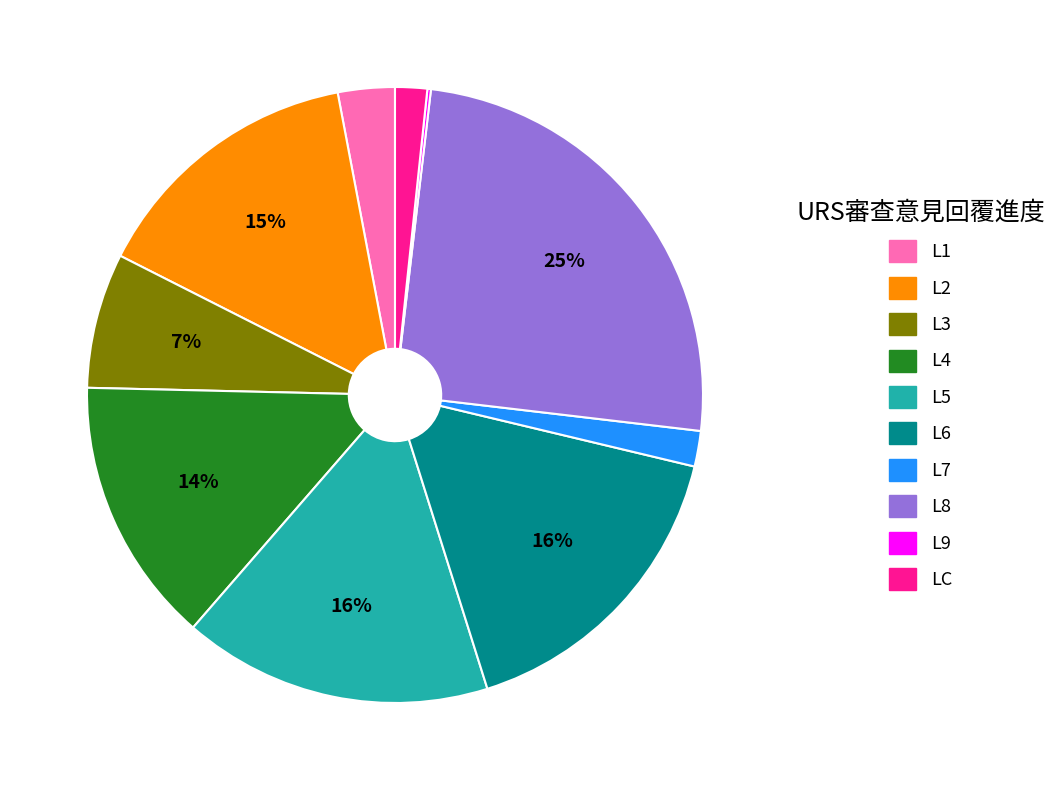

Does L8 represent more than half of the total?

No